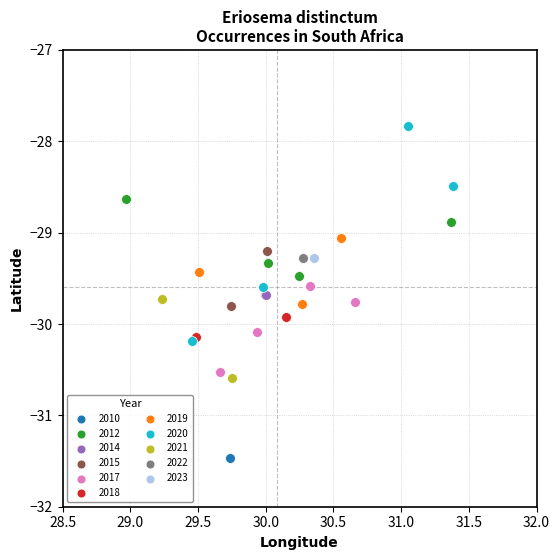

Which series contains the highest Y value?

2020